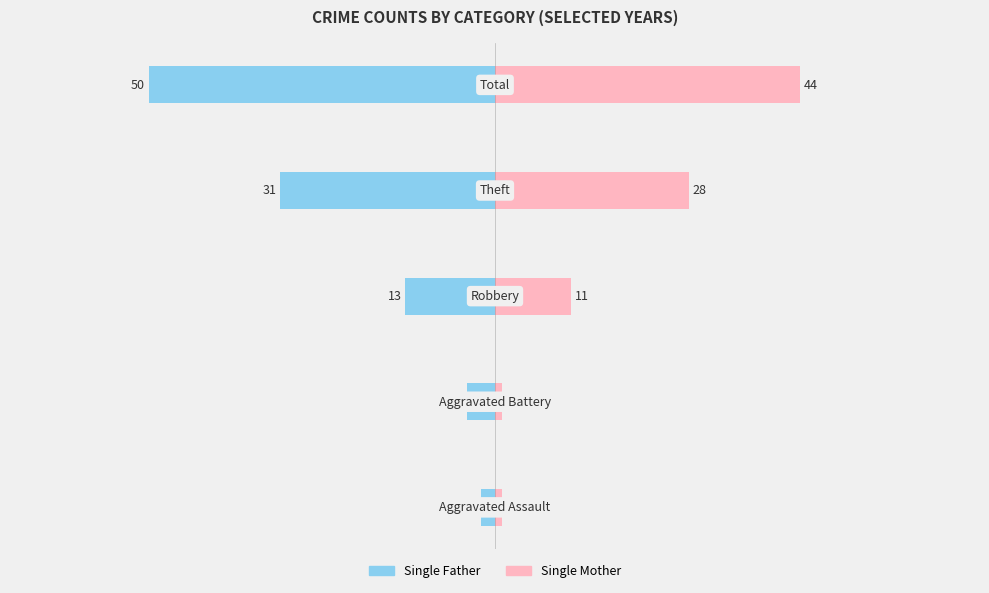

Which series has the widest spread of values?

Single Father